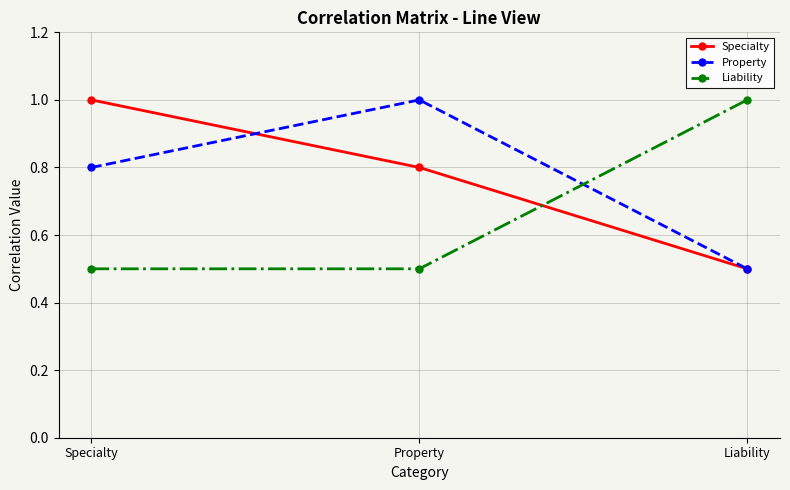

What are all the series names shown in the legend?

Specialty, Property, Liability